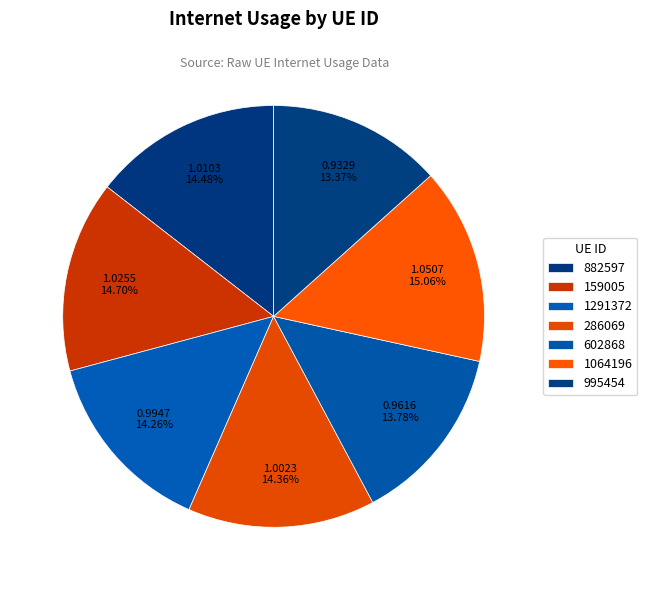

To the nearest percent, what percentage of the pie is 602868?

14%